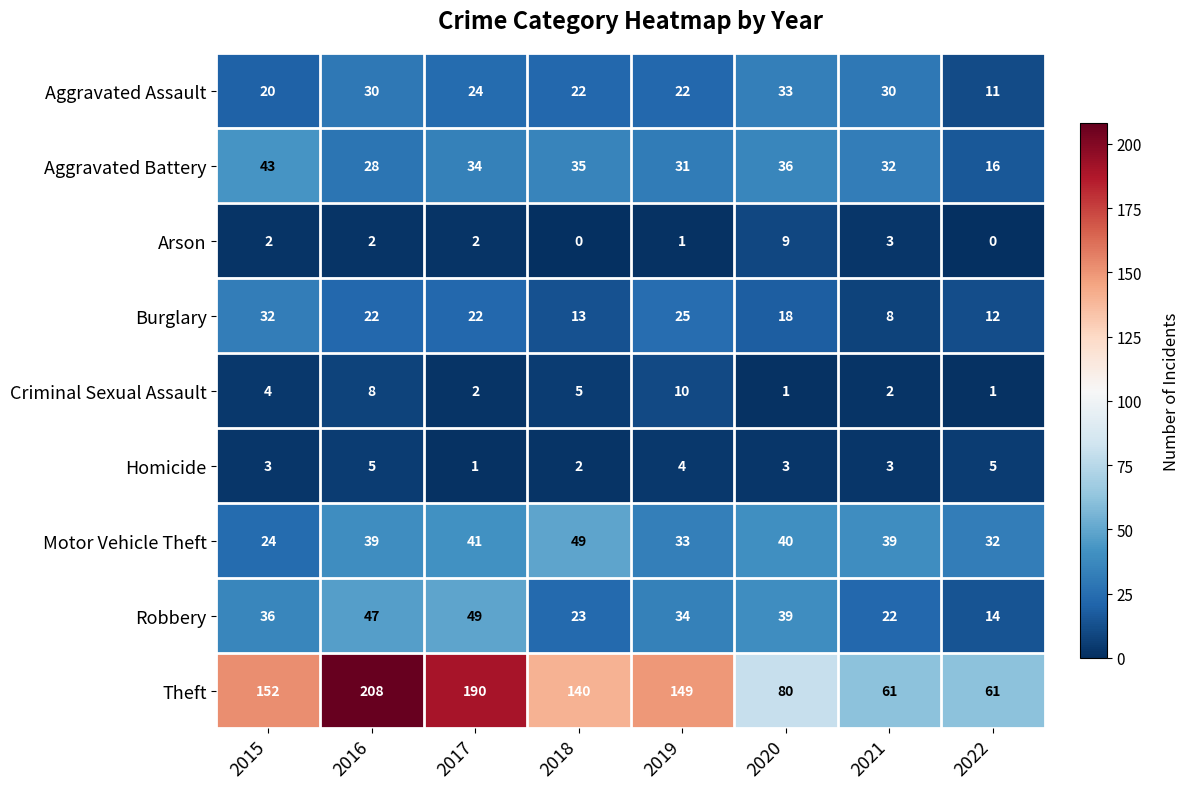

What is the spread (max minus min) of values at 2020?

79